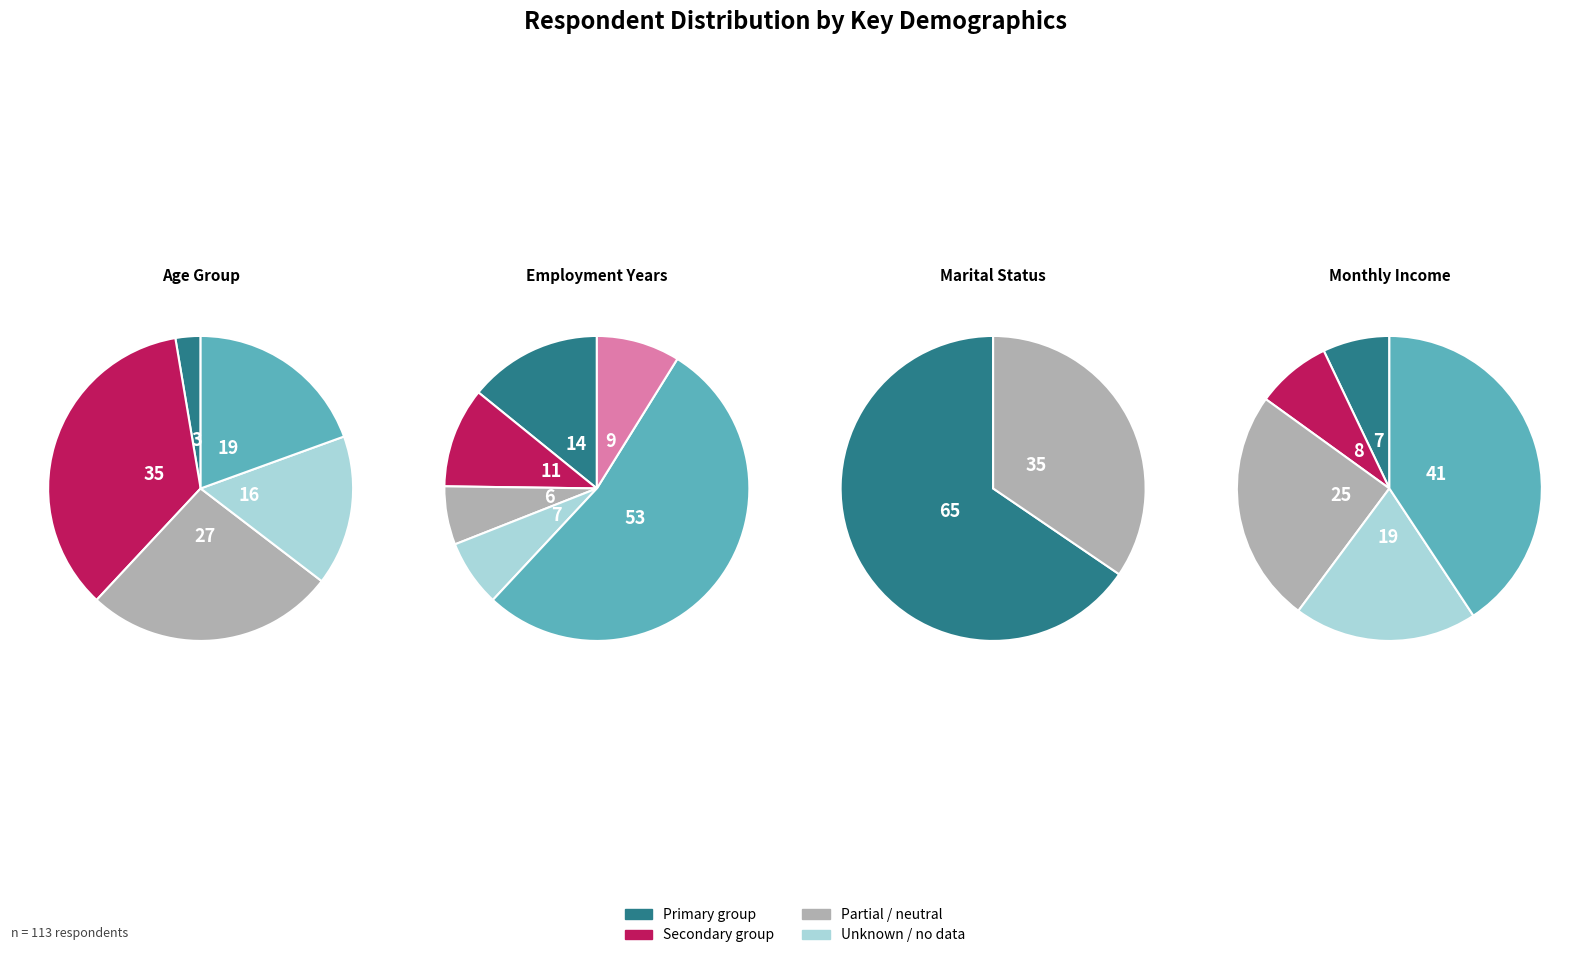

True or false: 41-50 accounts for 16% of the total.

True